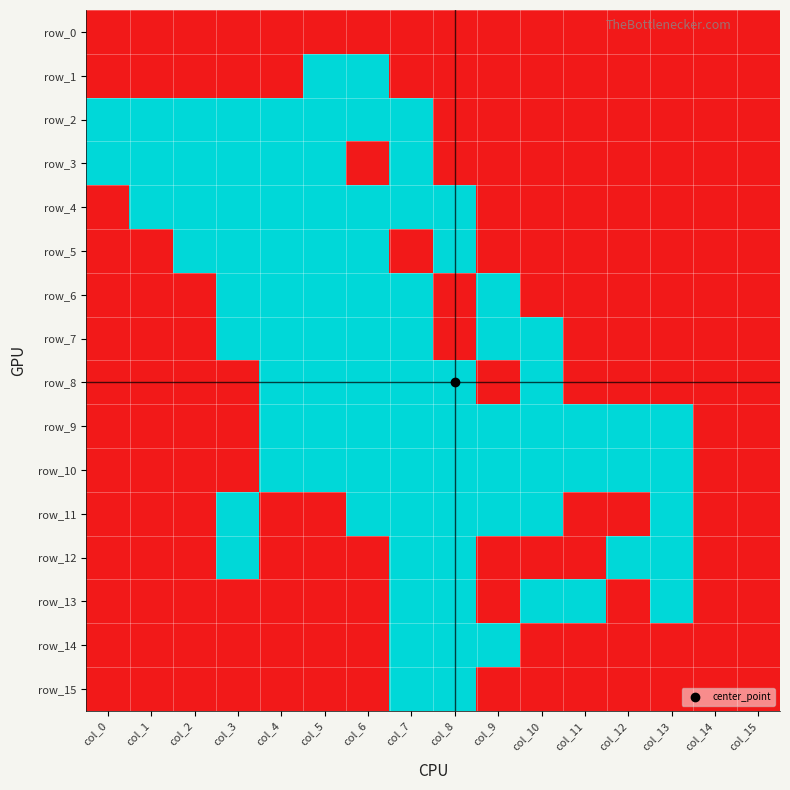

Reading left to right, extract all data points from this chart.

row_0: col_0=0	col_1=0	col_2=0	col_3=0	col_4=0	col_5=0	col_6=0	col_7=0	col_8=0	col_9=0	col_10=0	col_11=0	col_12=0	col_13=0	col_14=0	col_15=0
row_1: col_0=0	col_1=0	col_2=0	col_3=0	col_4=0	col_5=1	col_6=1	col_7=0	col_8=0	col_9=0	col_10=0	col_11=0	col_12=0	col_13=0	col_14=0	col_15=0
row_2: col_0=1	col_1=1	col_2=1	col_3=1	col_4=1	col_5=1	col_6=1	col_7=1	col_8=0	col_9=0	col_10=0	col_11=0	col_12=0	col_13=0	col_14=0	col_15=0
row_3: col_0=1	col_1=1	col_2=1	col_3=1	col_4=1	col_5=1	col_6=0	col_7=1	col_8=0	col_9=0	col_10=0	col_11=0	col_12=0	col_13=0	col_14=0	col_15=0
row_4: col_0=0	col_1=1	col_2=1	col_3=1	col_4=1	col_5=1	col_6=1	col_7=1	col_8=1	col_9=0	col_10=0	col_11=0	col_12=0	col_13=0	col_14=0	col_15=0
row_5: col_0=0	col_1=0	col_2=1	col_3=1	col_4=1	col_5=1	col_6=1	col_7=0	col_8=1	col_9=0	col_10=0	col_11=0	col_12=0	col_13=0	col_14=0	col_15=0
row_6: col_0=0	col_1=0	col_2=0	col_3=1	col_4=1	col_5=1	col_6=1	col_7=1	col_8=0	col_9=1	col_10=0	col_11=0	col_12=0	col_13=0	col_14=0	col_15=0
row_7: col_0=0	col_1=0	col_2=0	col_3=1	col_4=1	col_5=1	col_6=1	col_7=1	col_8=0	col_9=1	col_10=1	col_11=0	col_12=0	col_13=0	col_14=0	col_15=0
row_8: col_0=0	col_1=0	col_2=0	col_3=0	col_4=1	col_5=1	col_6=1	col_7=1	col_8=1	col_9=0	col_10=1	col_11=0	col_12=0	col_13=0	col_14=0	col_15=0
row_9: col_0=0	col_1=0	col_2=0	col_3=0	col_4=1	col_5=1	col_6=1	col_7=1	col_8=1	col_9=1	col_10=1	col_11=1	col_12=1	col_13=1	col_14=0	col_15=0
row_10: col_0=0	col_1=0	col_2=0	col_3=0	col_4=1	col_5=1	col_6=1	col_7=1	col_8=1	col_9=1	col_10=1	col_11=1	col_12=1	col_13=1	col_14=0	col_15=0
row_11: col_0=0	col_1=0	col_2=0	col_3=1	col_4=0	col_5=0	col_6=1	col_7=1	col_8=1	col_9=1	col_10=1	col_11=0	col_12=0	col_13=1	col_14=0	col_15=0
row_12: col_0=0	col_1=0	col_2=0	col_3=1	col_4=0	col_5=0	col_6=0	col_7=1	col_8=1	col_9=0	col_10=0	col_11=0	col_12=1	col_13=1	col_14=0	col_15=0
row_13: col_0=0	col_1=0	col_2=0	col_3=0	col_4=0	col_5=0	col_6=0	col_7=1	col_8=1	col_9=0	col_10=1	col_11=1	col_12=0	col_13=1	col_14=0	col_15=0
row_14: col_0=0	col_1=0	col_2=0	col_3=0	col_4=0	col_5=0	col_6=0	col_7=1	col_8=1	col_9=1	col_10=0	col_11=0	col_12=0	col_13=0	col_14=0	col_15=0
row_15: col_0=0	col_1=0	col_2=0	col_3=0	col_4=0	col_5=0	col_6=0	col_7=1	col_8=1	col_9=0	col_10=0	col_11=0	col_12=0	col_13=0	col_14=0	col_15=0